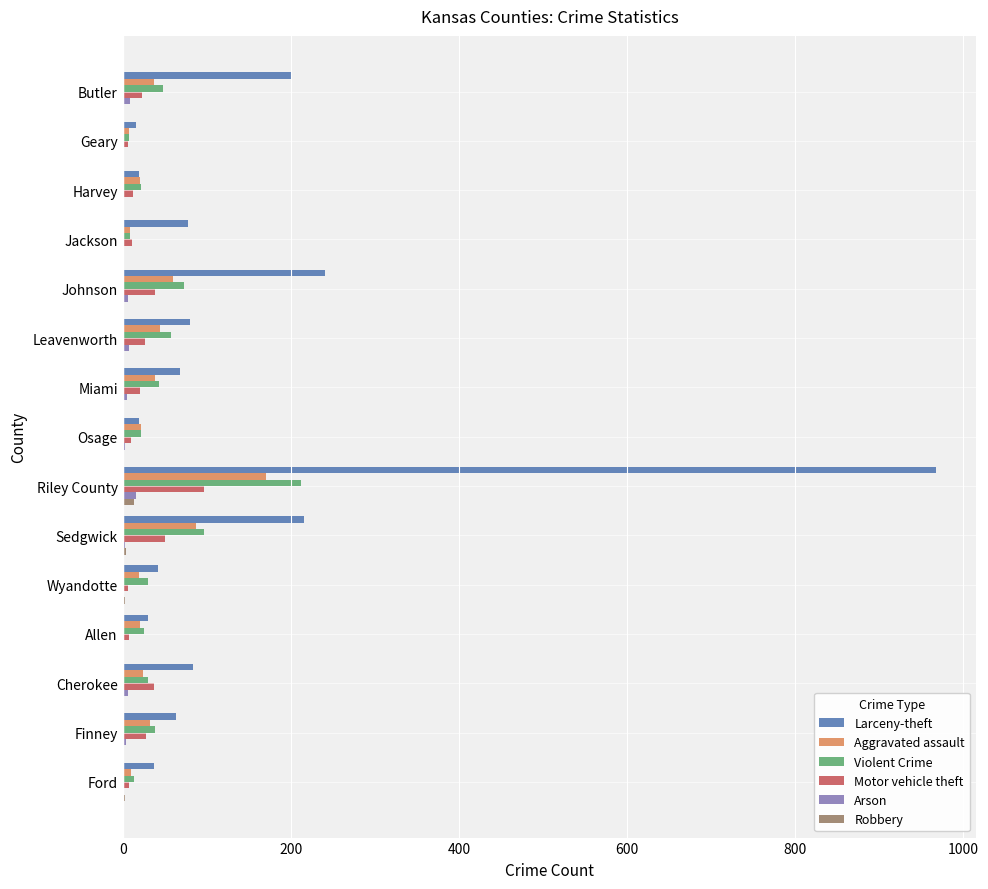

At which category is the sum across all series the highest?

Riley County